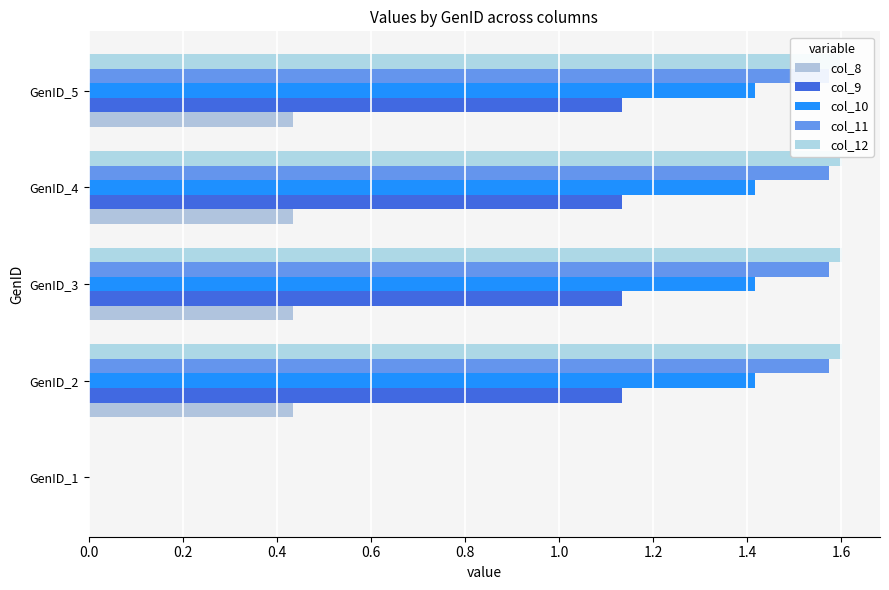

What is the average value of the col_8 series?

0.3